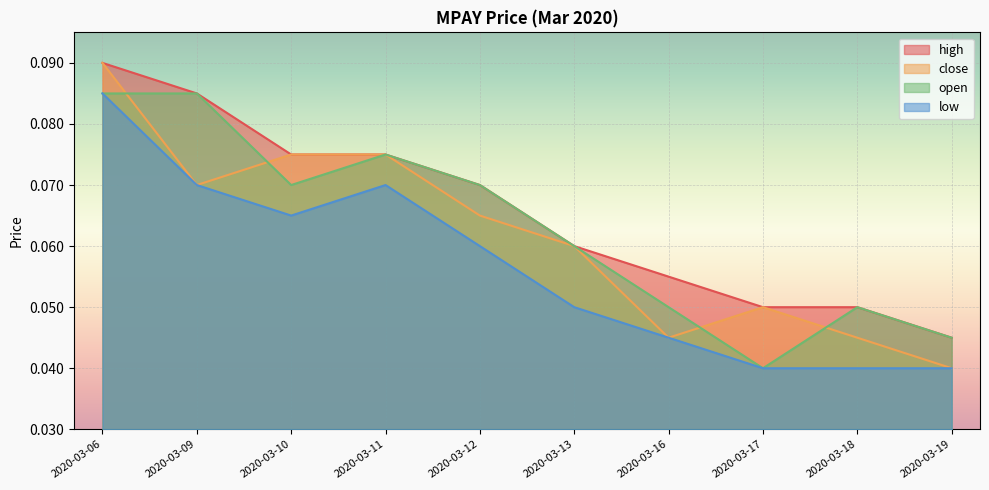

How many interior local peaks does the low series have?

1